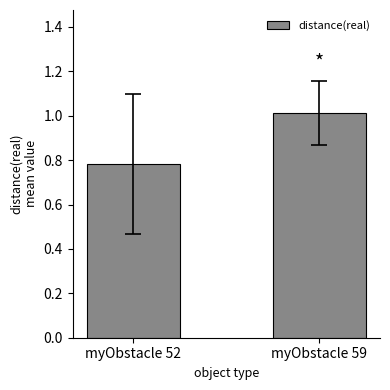

At which category does the chart reach its minimum across all series?

myObstacle 52